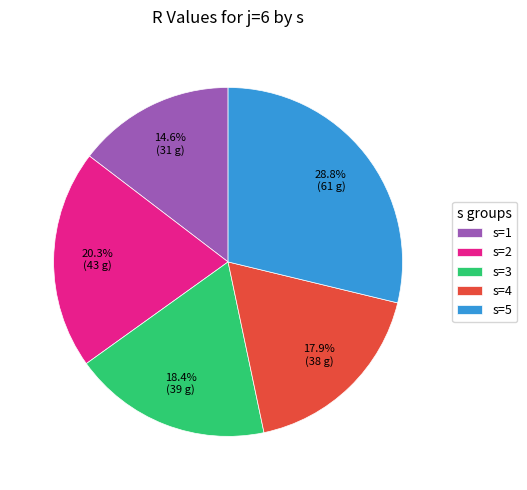

Is there any slice that represents more than half of the pie?

No